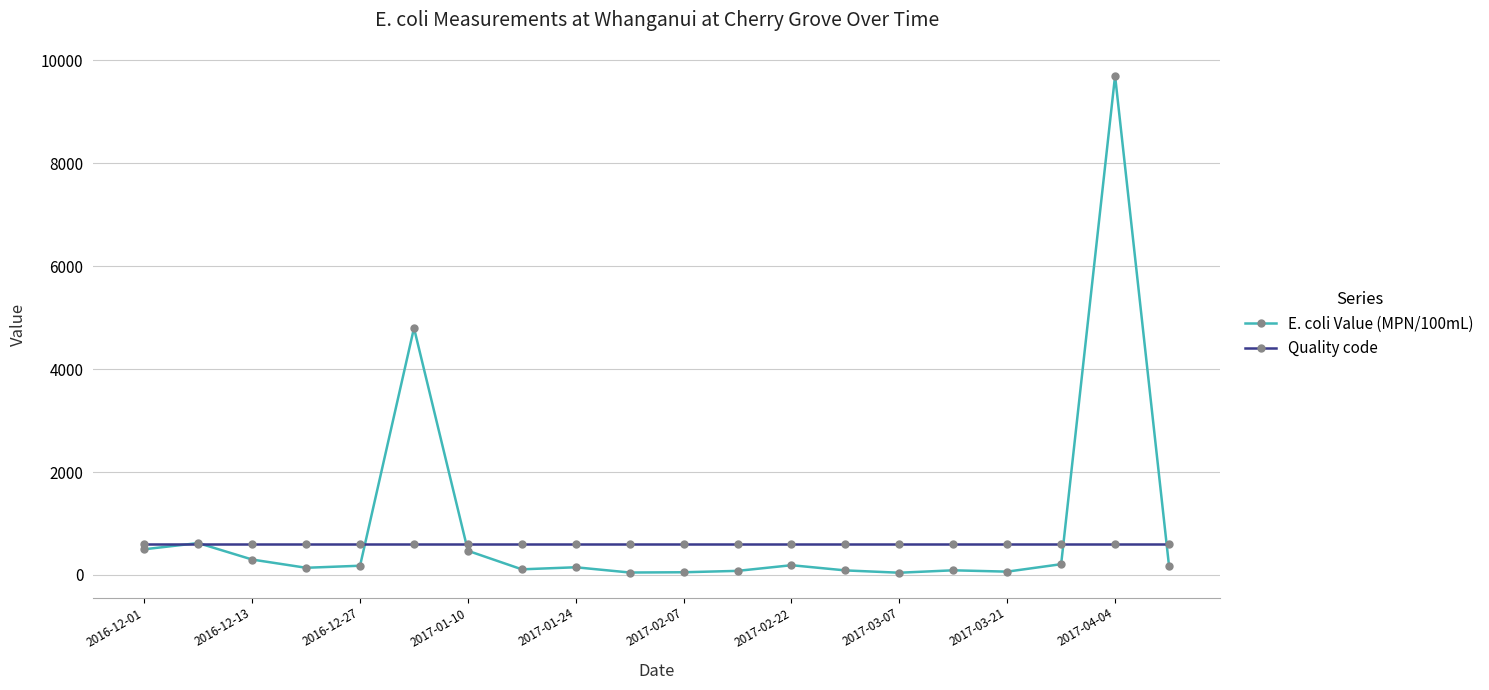

List the series in order of their peak value, highest first.

E. coli Value (MPN/100mL), Quality code